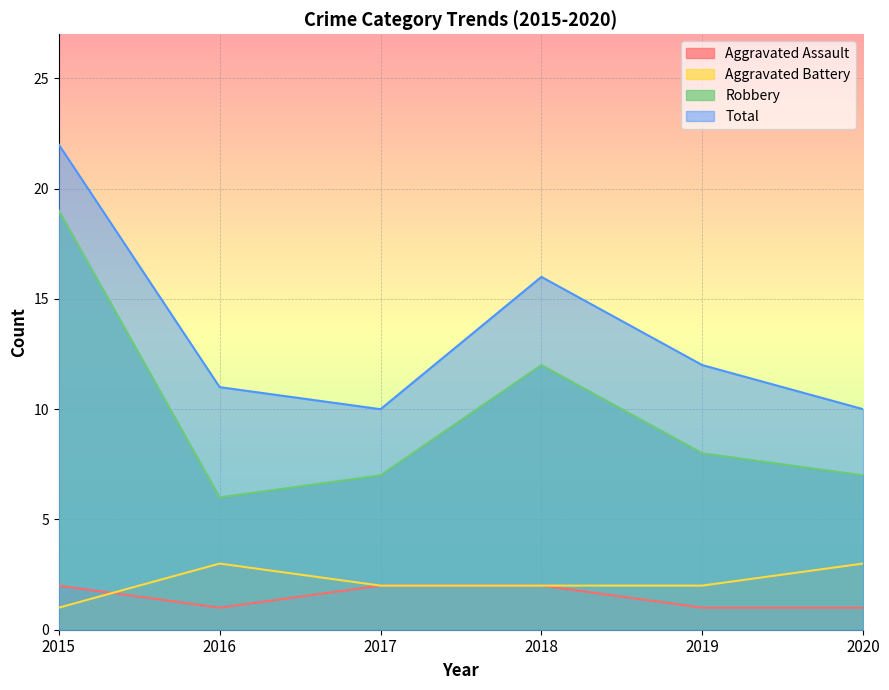

What is the average value of the Aggravated Assault series?

2